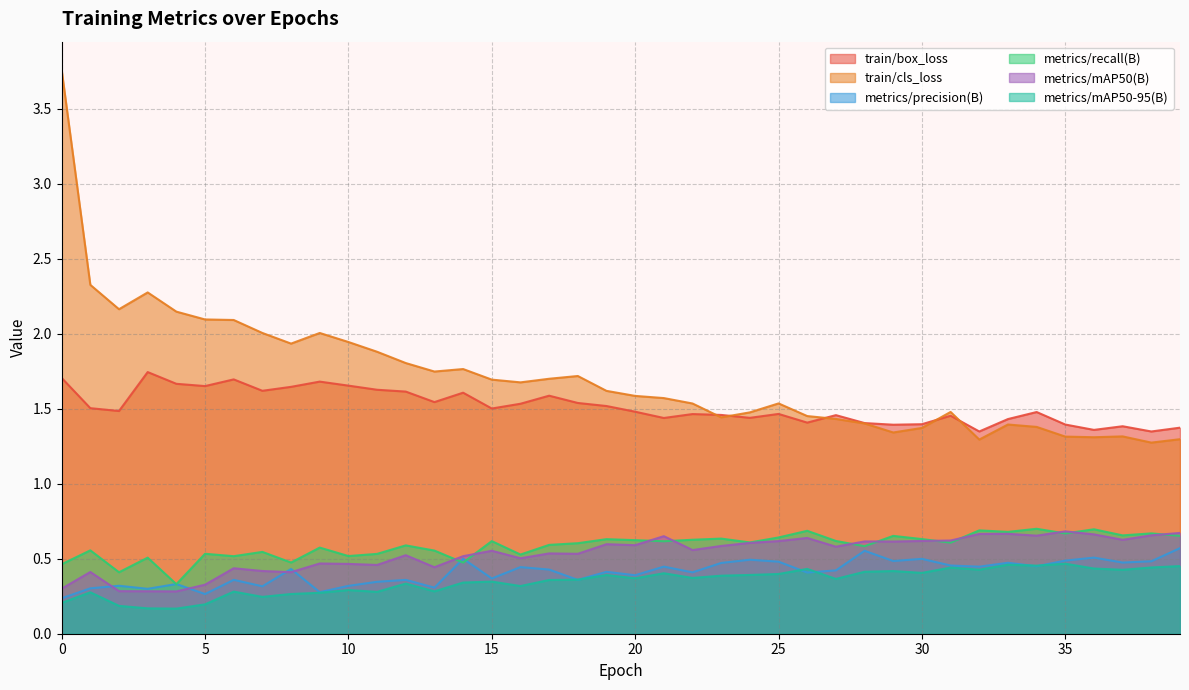

What is the sum of the metrics/mAP50-95(B) values at 33 and 6?

0.7